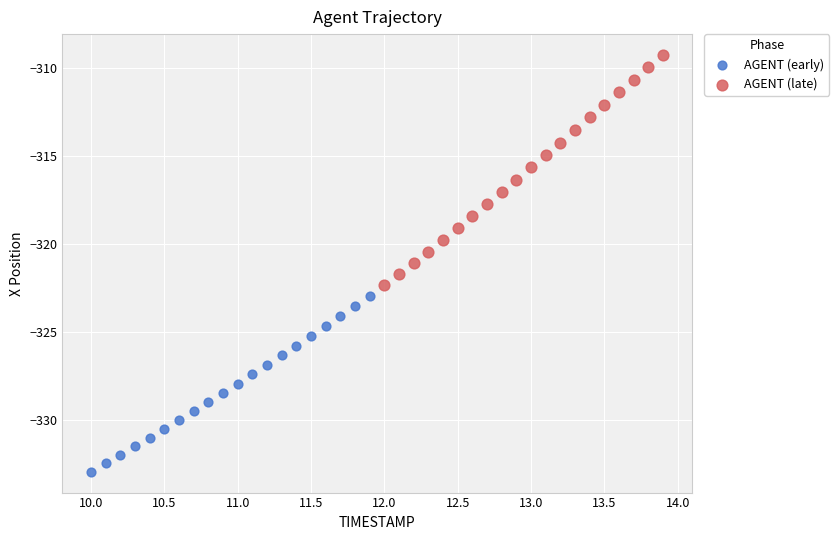

Which series has the largest Y range (max minus min)?

AGENT (late)